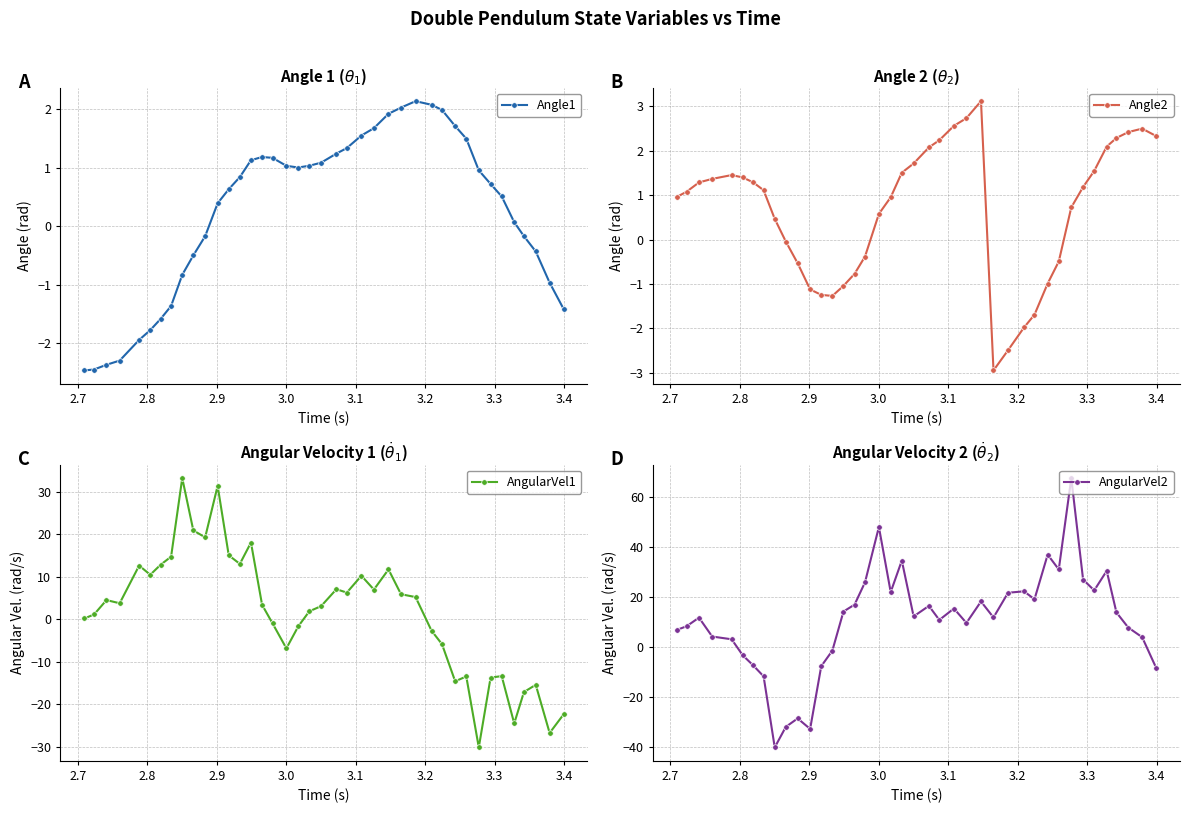

What is the value of the Angle1 point at the 5th from the left?

-1.9